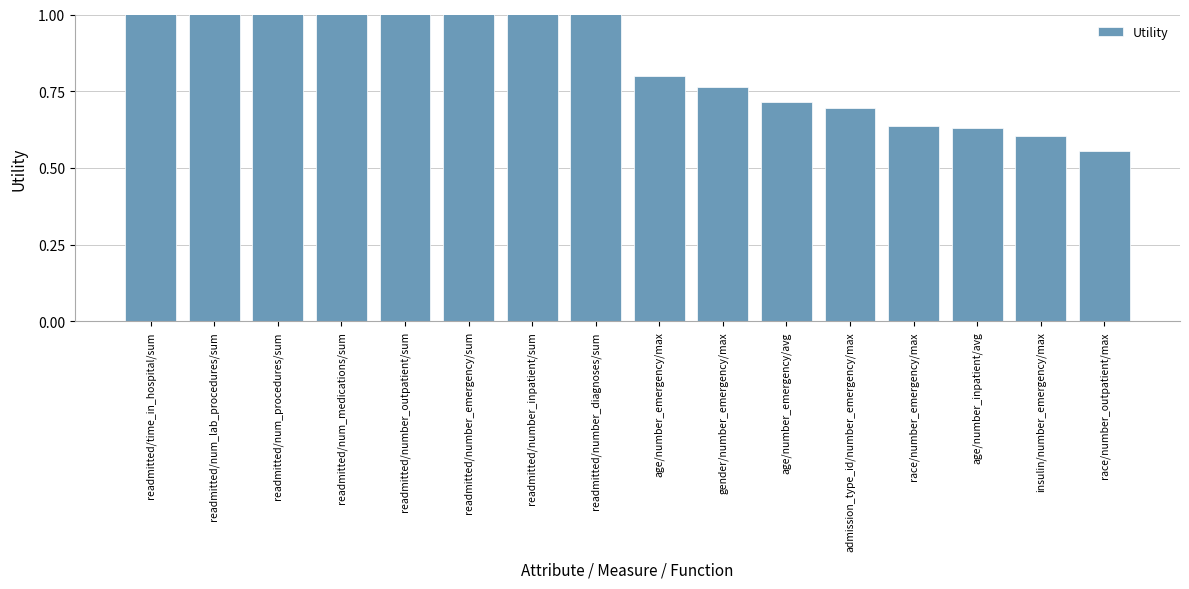

Between readmitted/number_diagnoses/sum and race/number_outpatient/max, which is larger?

readmitted/number_diagnoses/sum